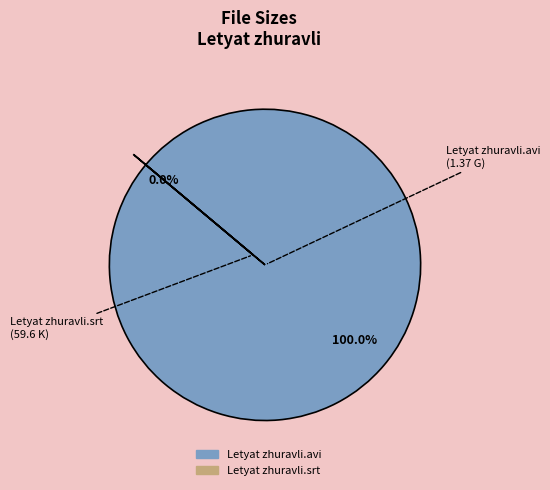

How many slices are in this pie chart?

2